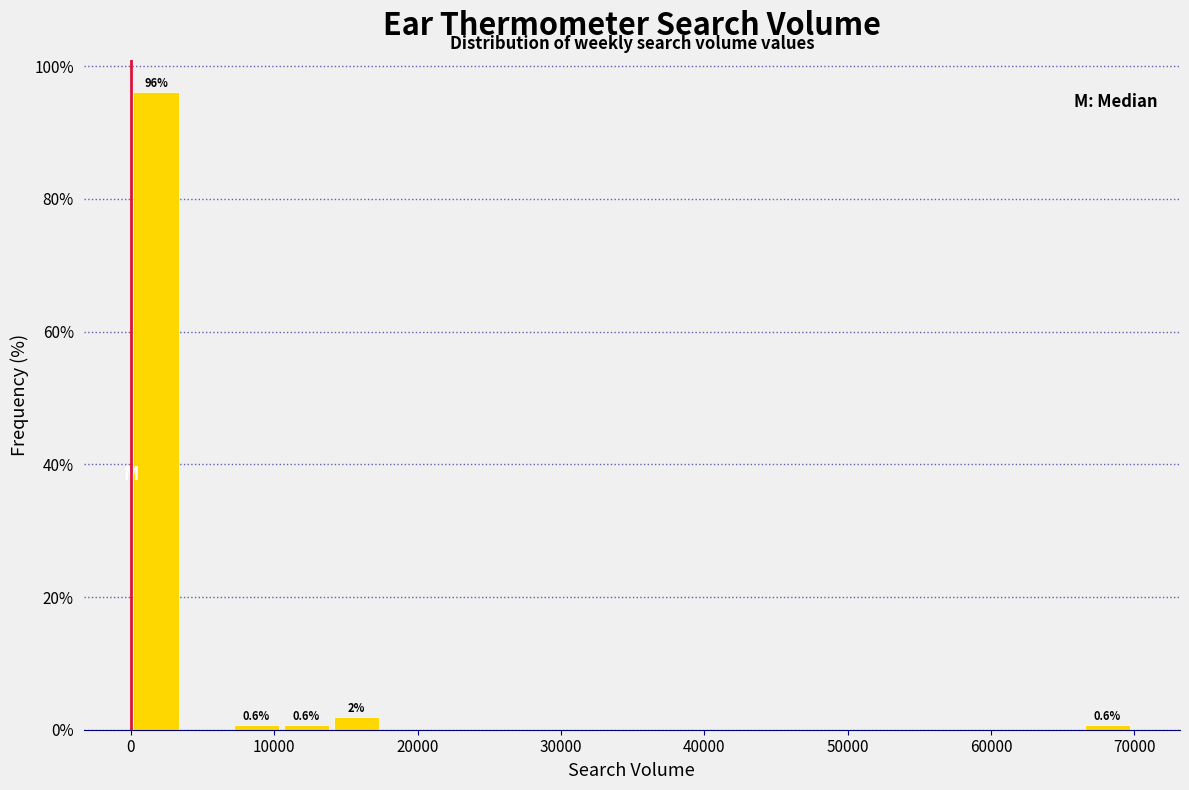

Read against the x-axis, roughly where is the centre of the tallest bar?

2000